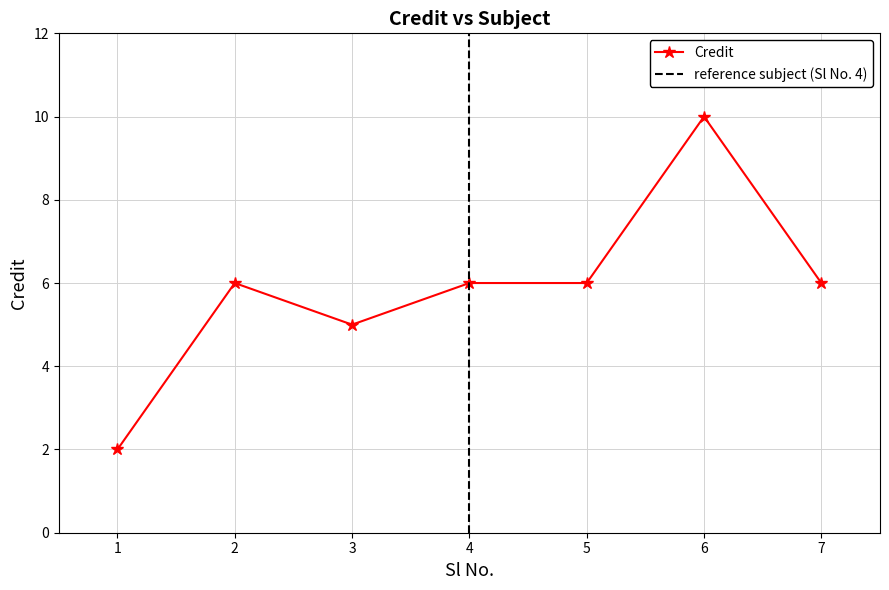

Reading right to left, list all the values displayed in this chart.

7=6	6=10	5=6	4=6	3=5	2=6	1=2